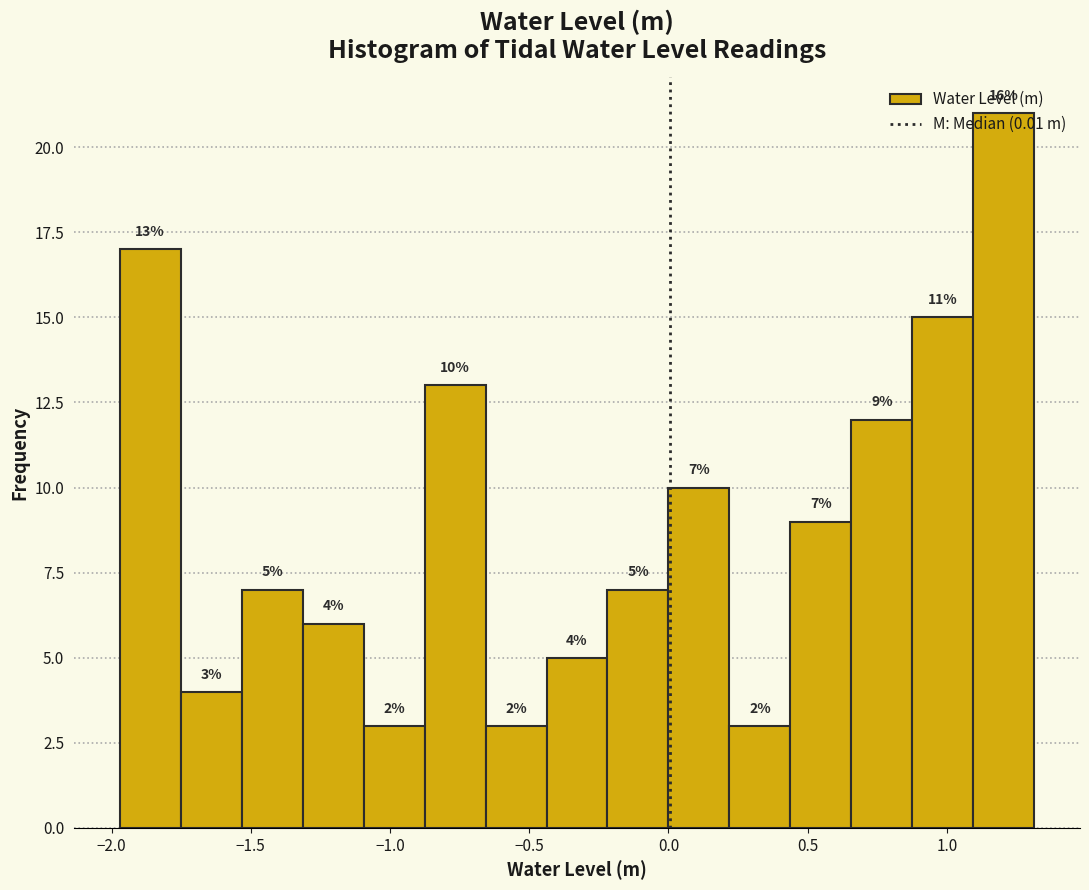

Which range on the x-axis has the tallest bar?

1.10 to 1.30